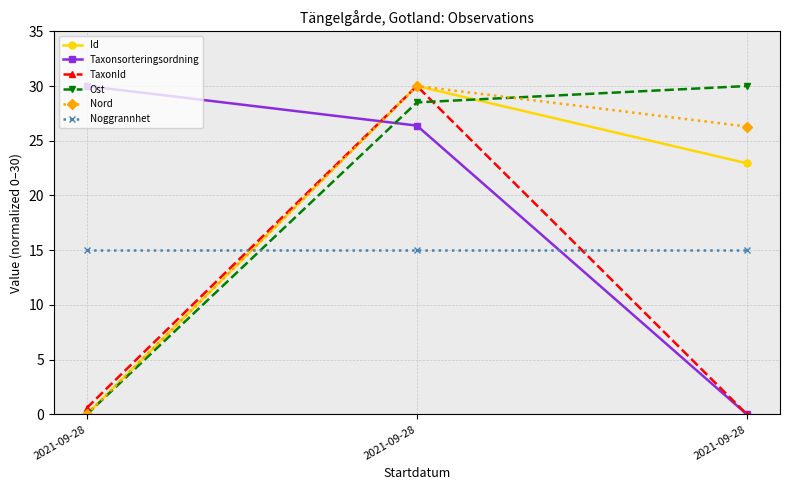

How many positive values does the Ost series have?

2